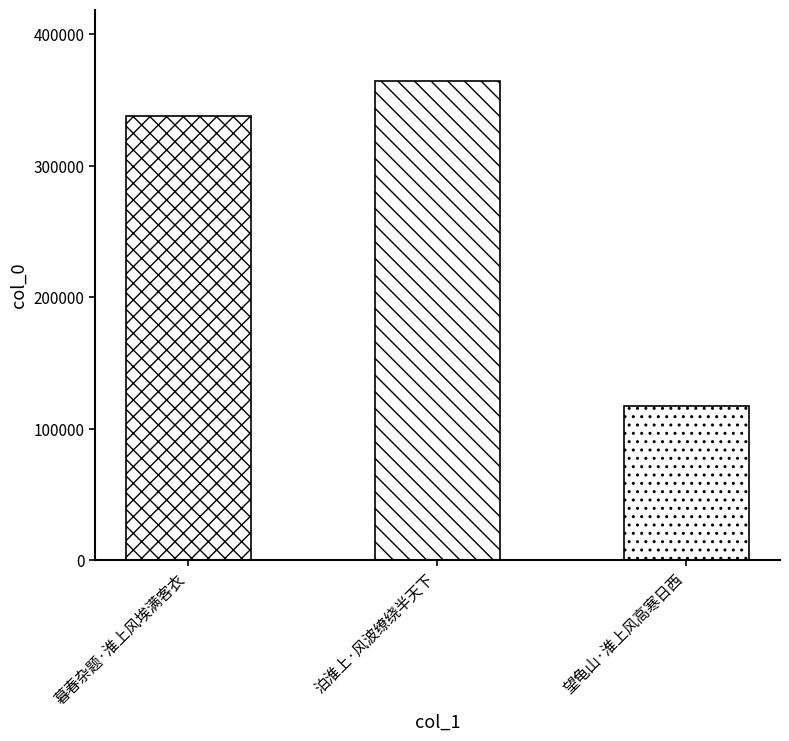

What is the change in value from 暮春杂题·淮上风埃满客衣 to 望龟山·淮上风高寒日西?

-219975